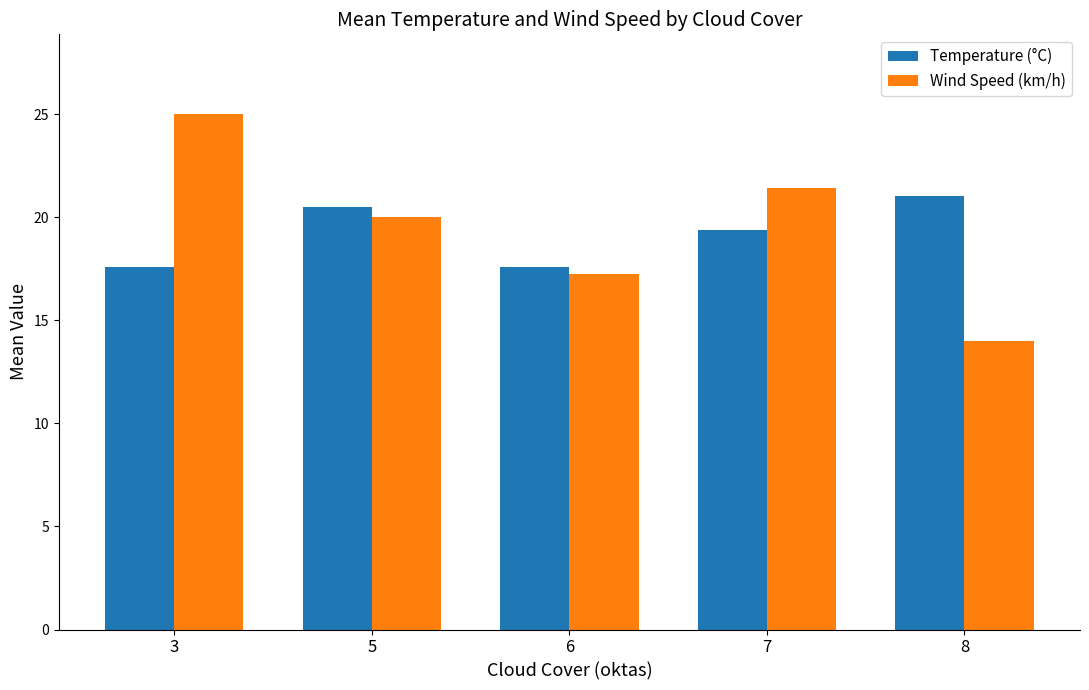

What are all the series names shown in the legend?

Temperature (°C), Wind Speed (km/h)